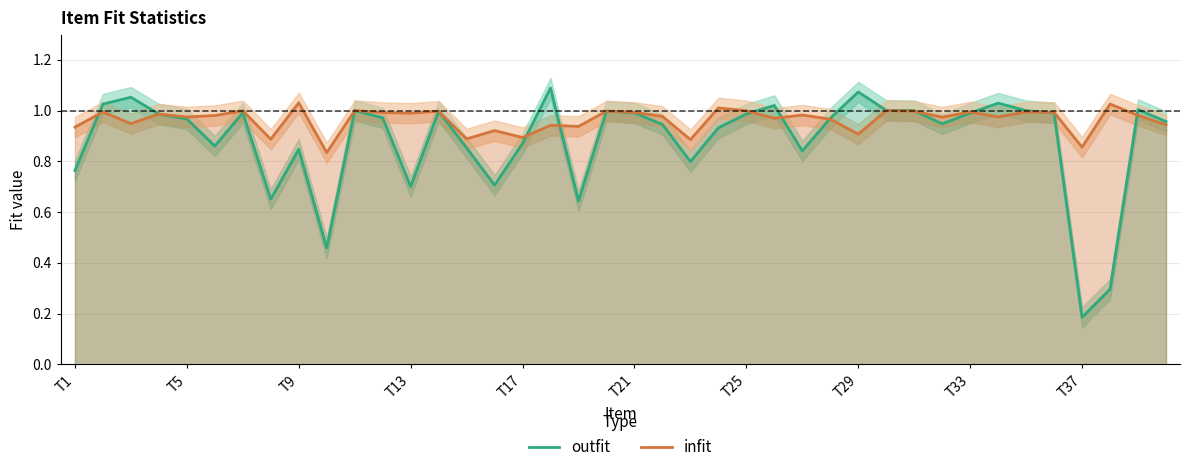

Does the chart display data point markers on the line(s)?

No